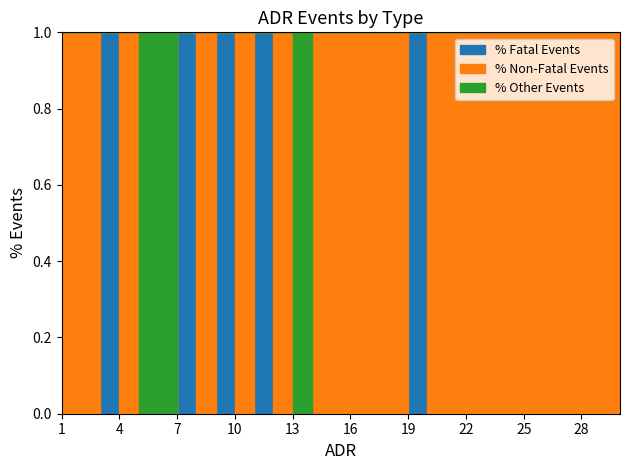

What value does the Non-Fatal series have at 10?

1